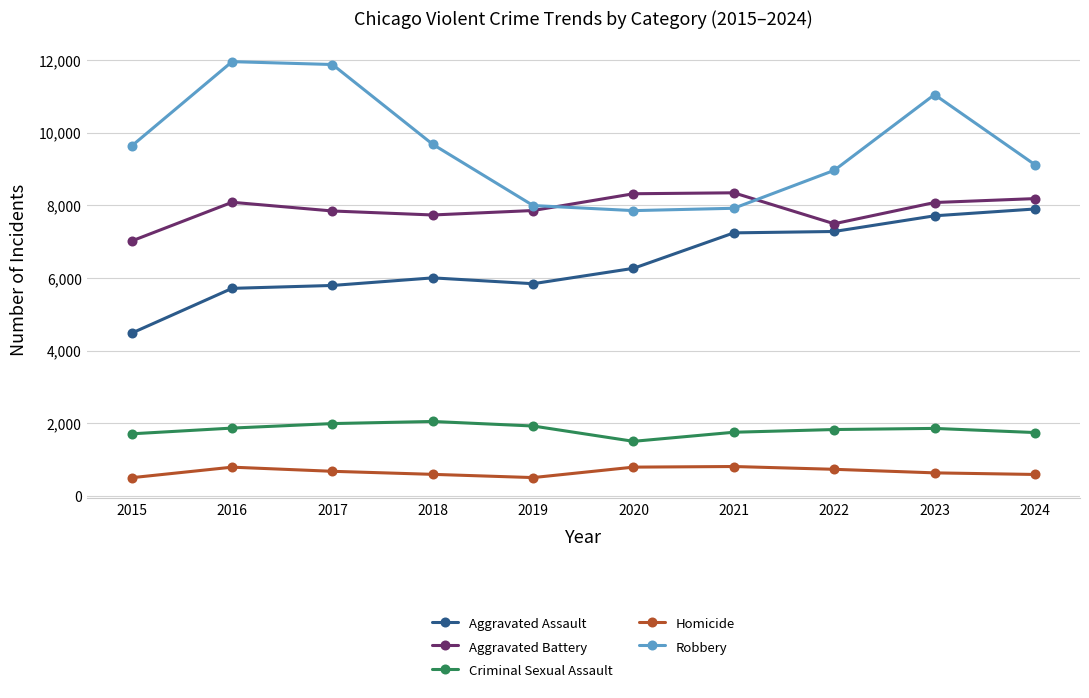

In Aggravated Battery, how many points are lower than both neighbors (excluding endpoints)?

2